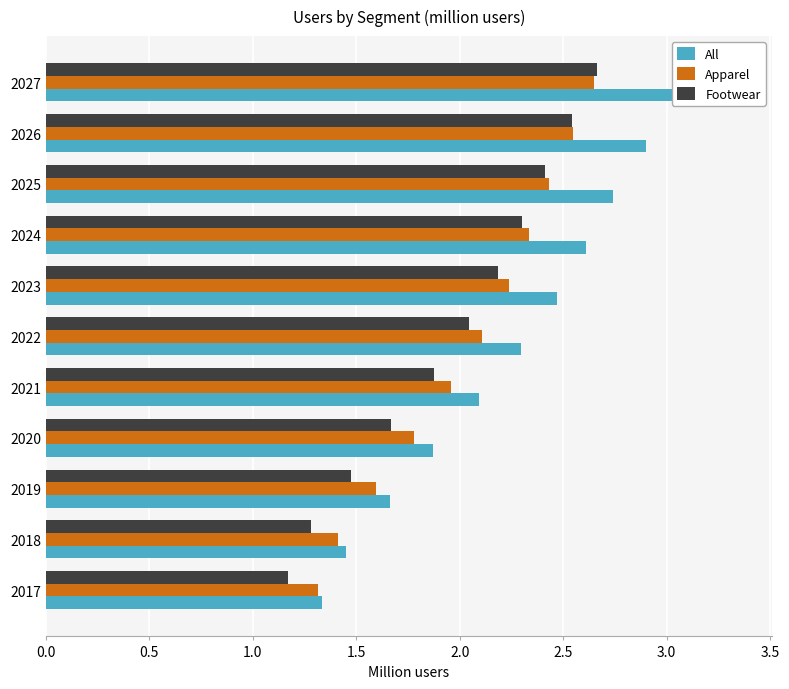

Which series has the widest spread of values?

All